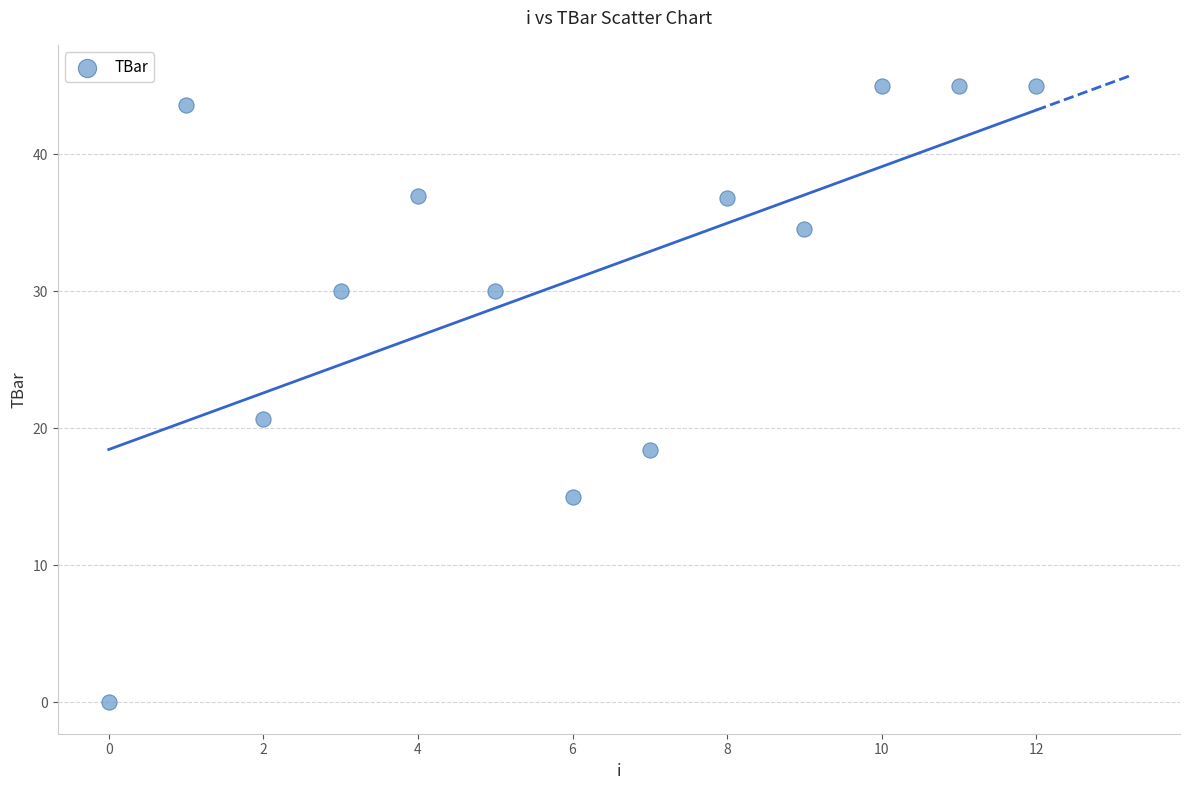

What is the range of Y values (max minus min)?

45.0